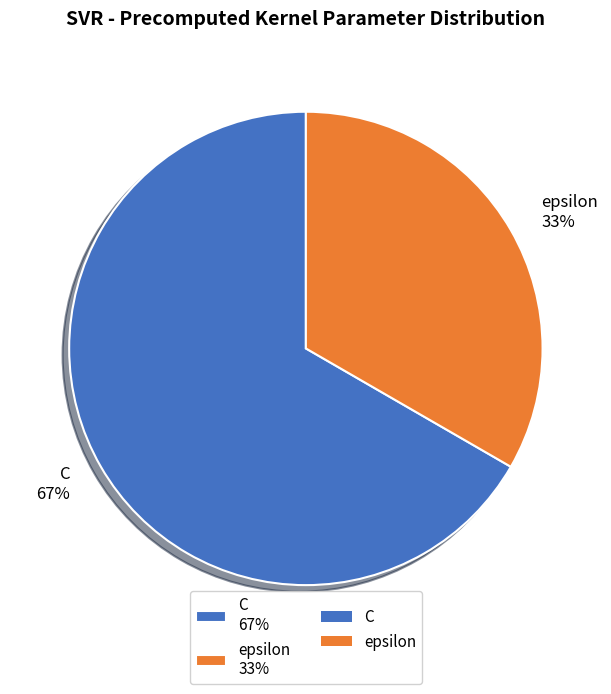

Combined, do C 67% and epsilon 33% account for over 50%?

Yes